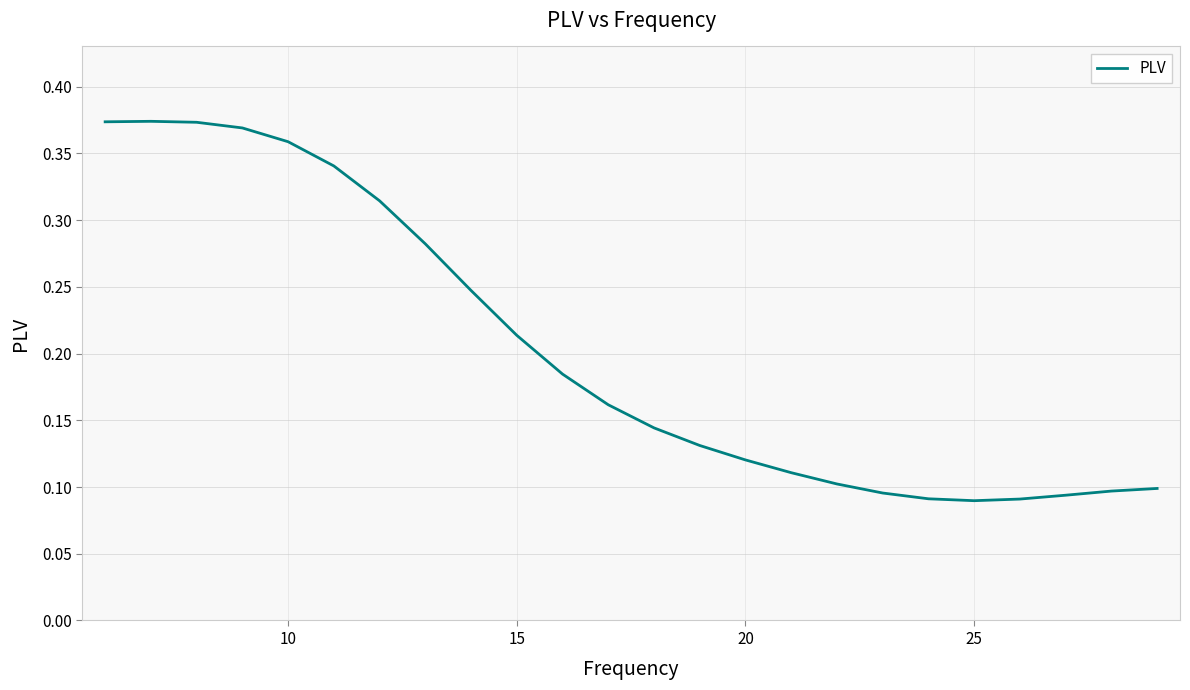

Count the values in the range 0 to 1.

24